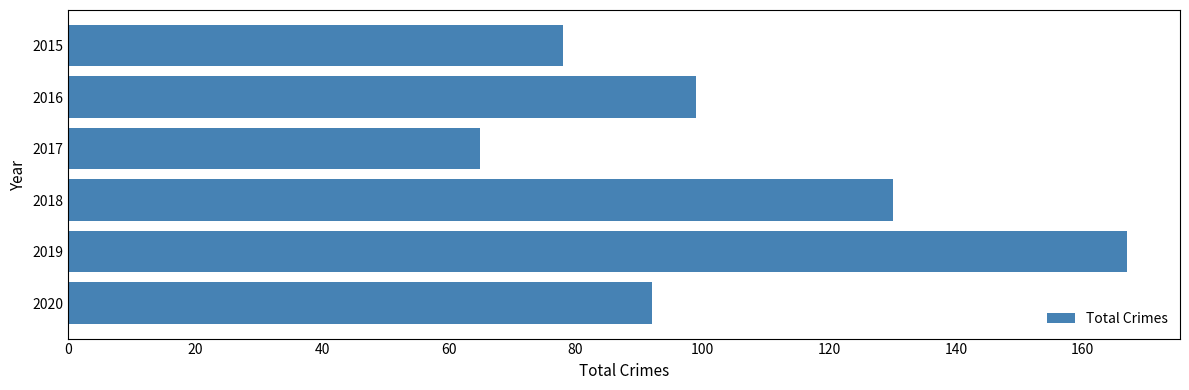

Count the values in the range 78 to 130.

4